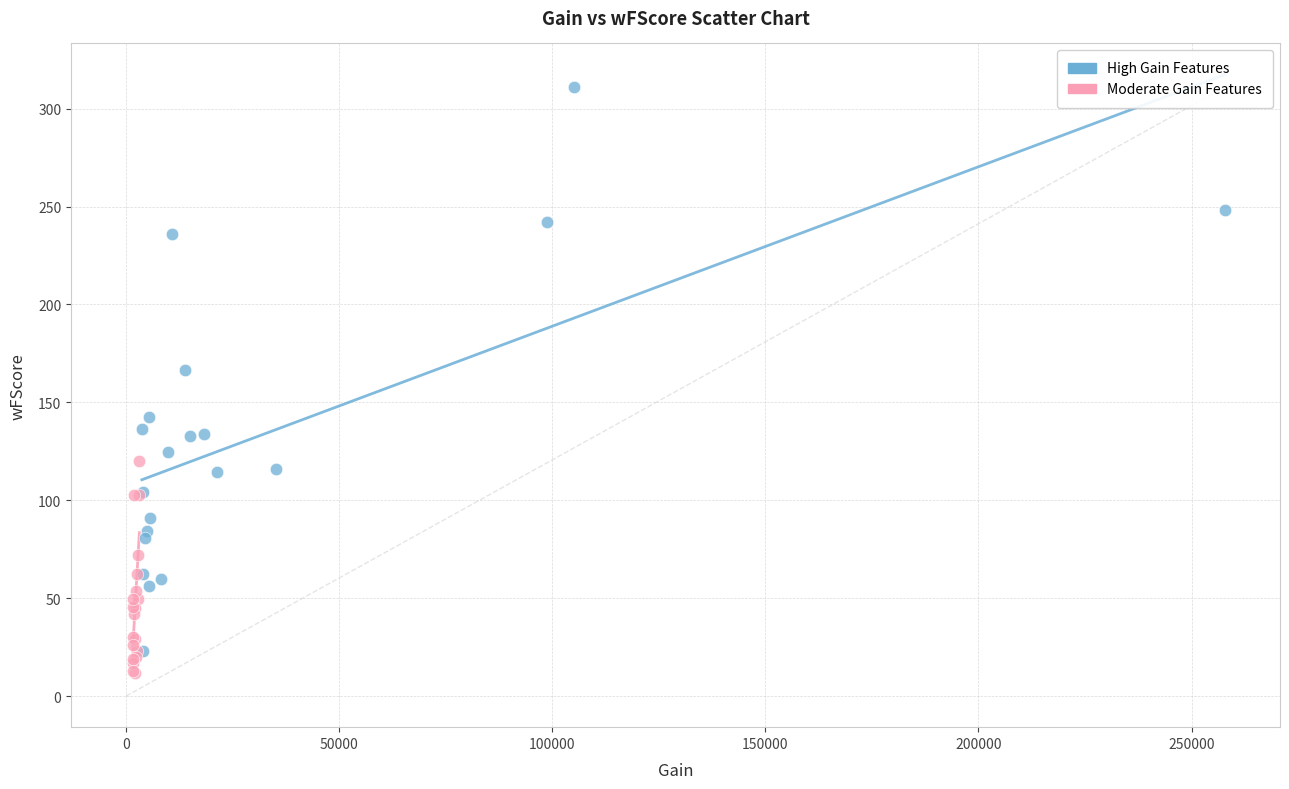

Which series reaches the maximum Y coordinate?

High Gain Features